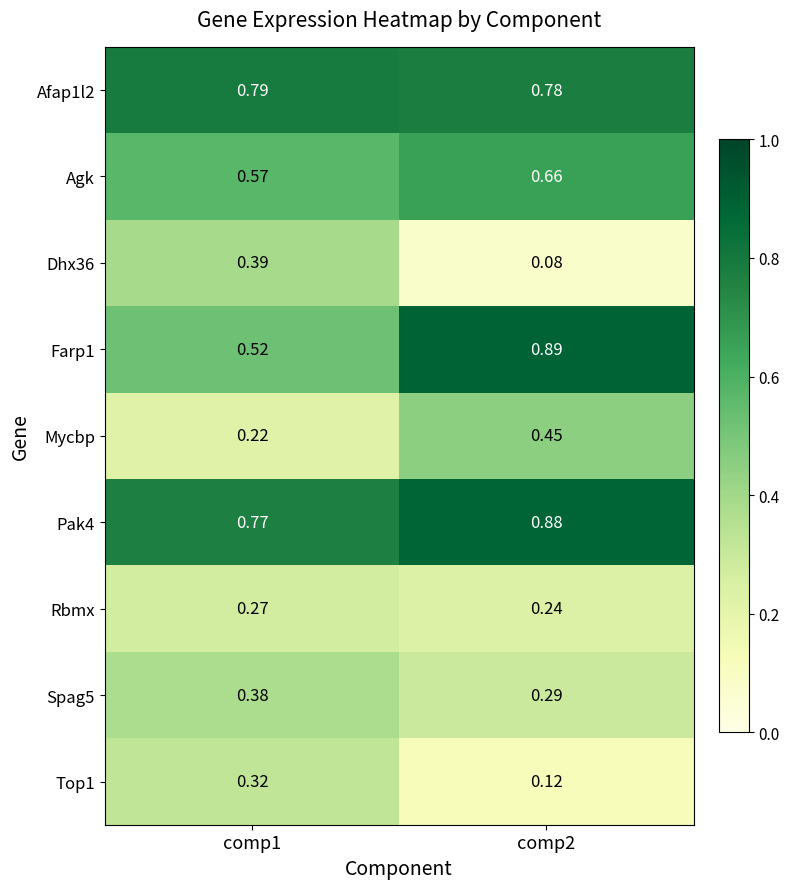

Which category has the lowest value across all series?

comp2